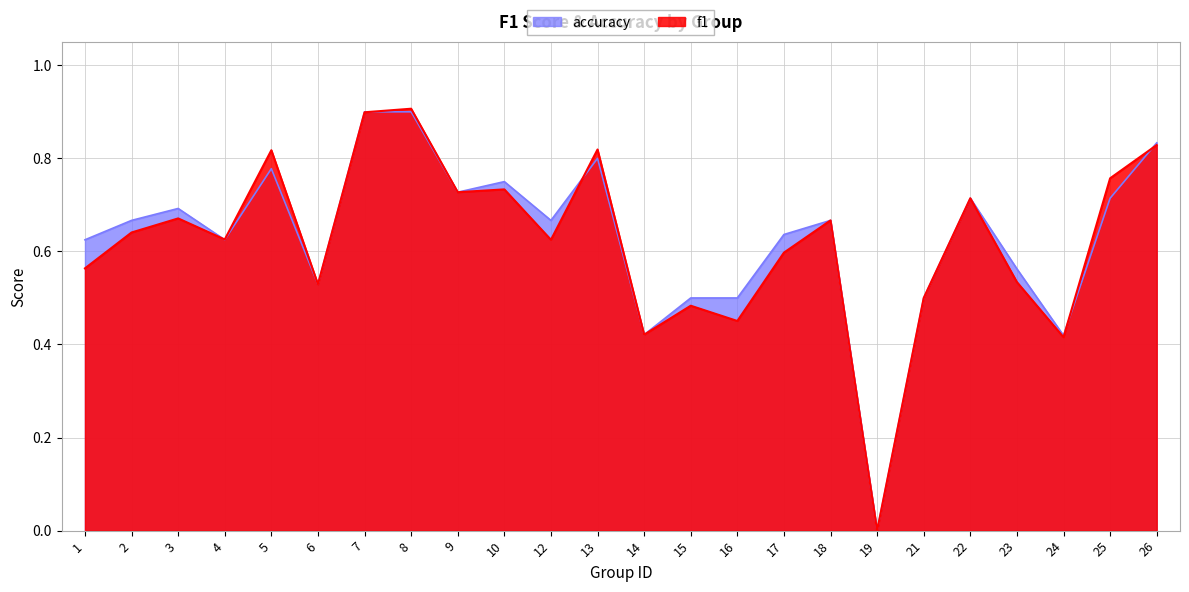

Between which two adjacent categories do accuracy and f1 first intersect?

3 and 4